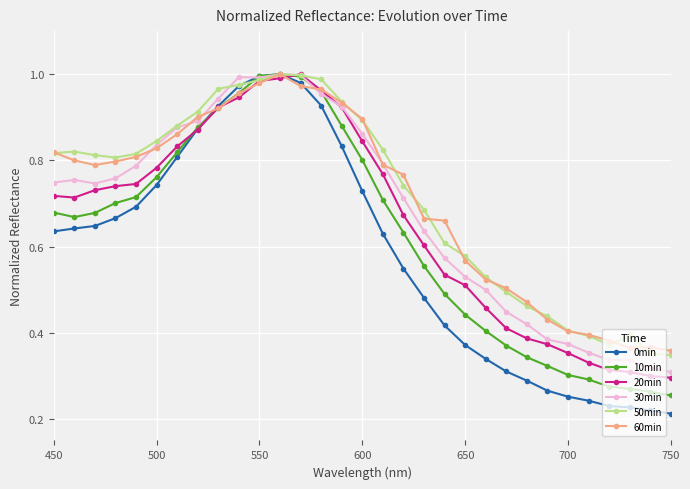

At how many categories does at least one series exceed 0?

31